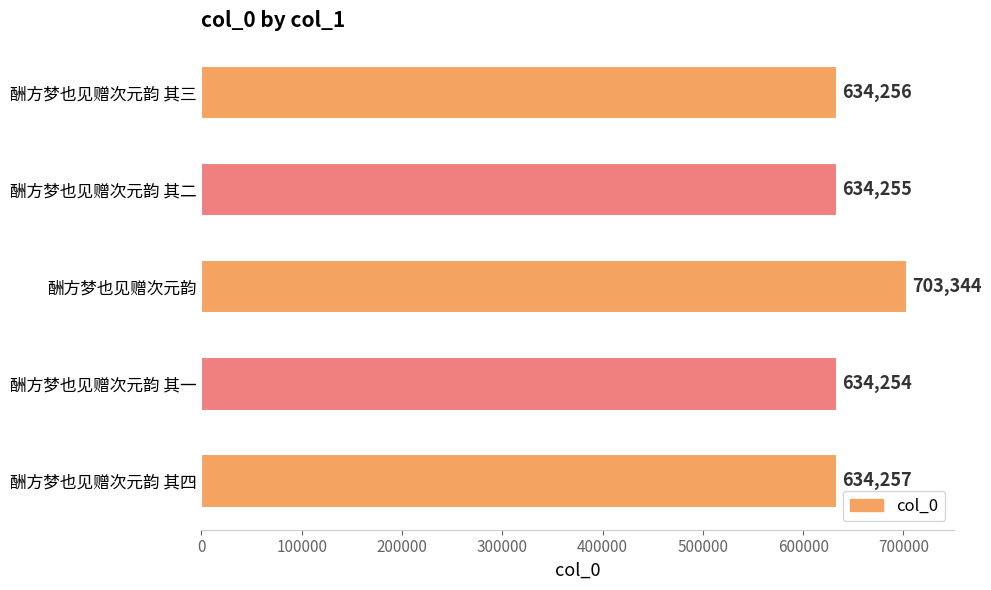

True or false: the data shows 634256 at 酬方梦也见赠次元韵 其三.

True